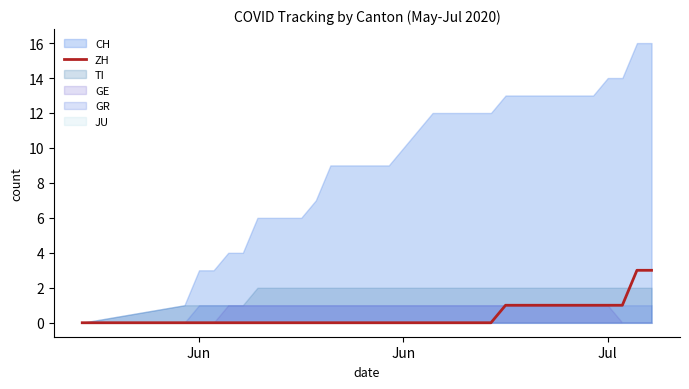

How many lines are shown in the chart?

1